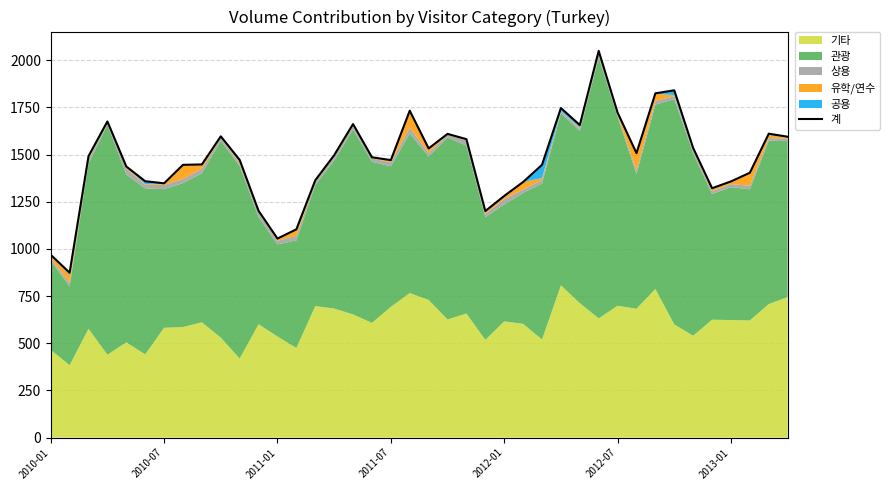

Reading left to right, what are all the values shown in this chart?

969	874	1492	1676	1437	1359	1348	1446	1448	1597	1472	1202	1055	1104	1364	1497	1662	1486	1471	1733	1533	1610	1582	1201	1281	1355	1446	1747	1657	2050	1723	1508	1825	1841	1535	1322	1358	1404	1611	1595